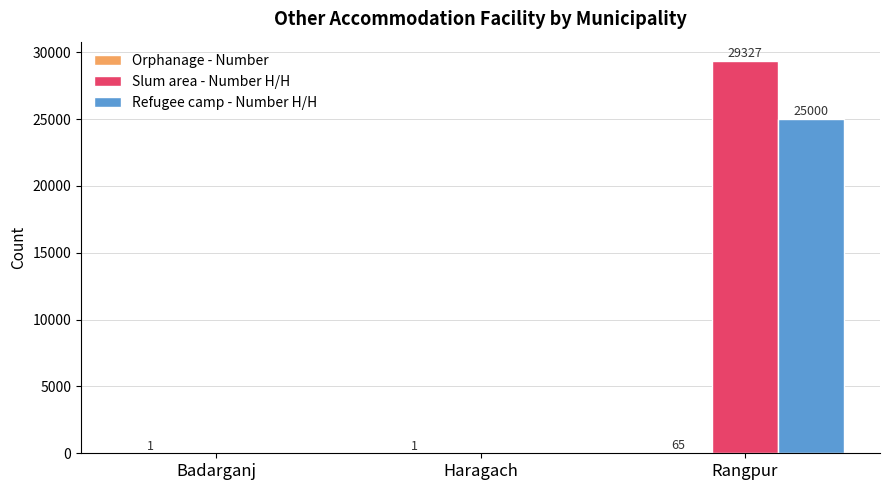

At which category is the sum across all series the highest?

Rangpur